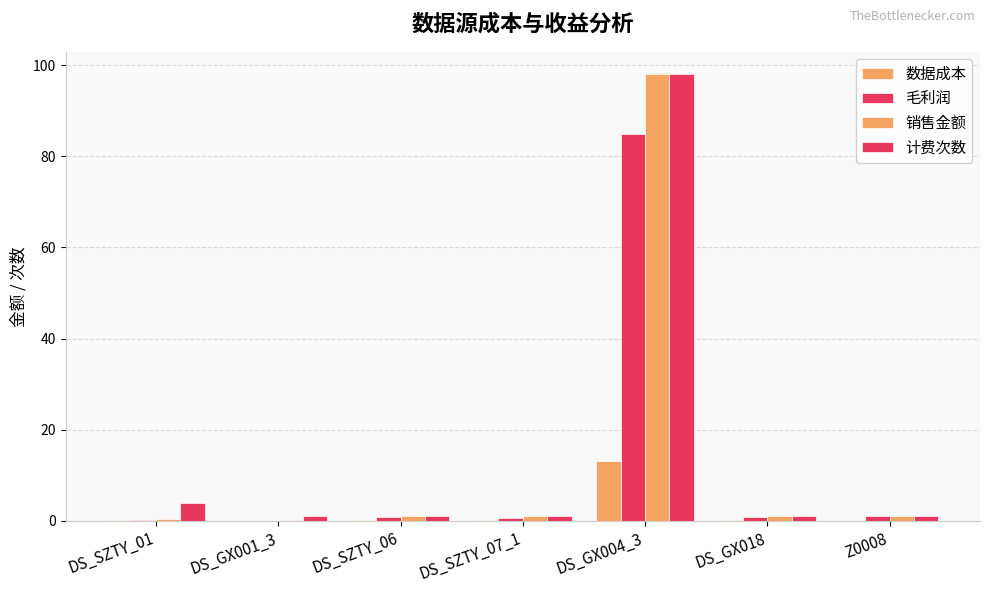

Are the bars grouped side by side (vs. stacked)?

Yes